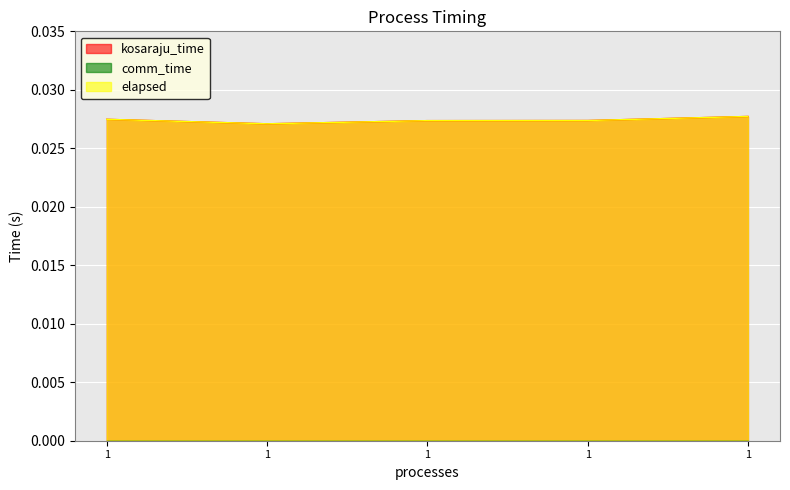

At which label is kosaraju_time closest to 0?

1